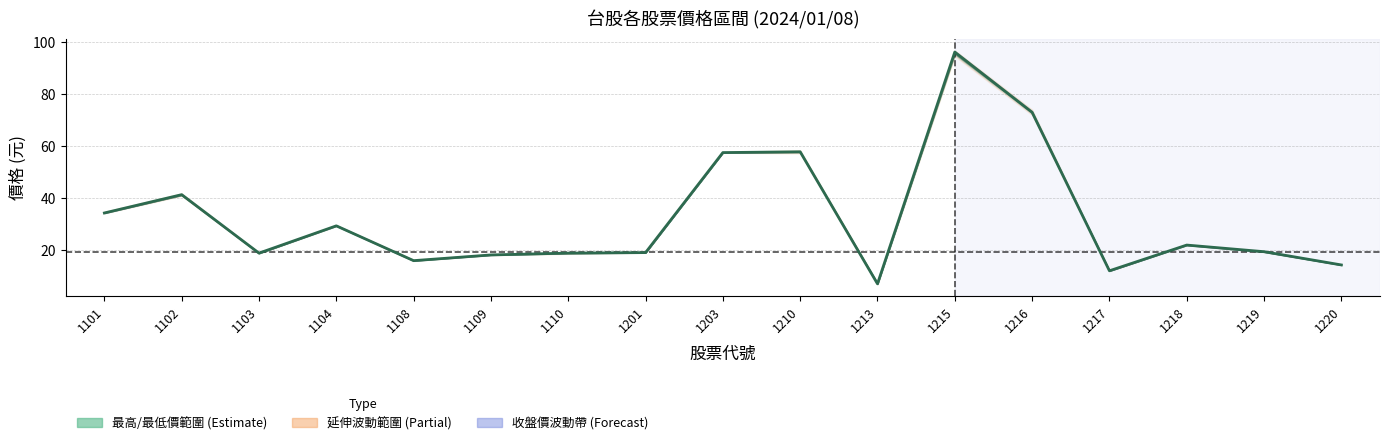

Is it true that the value at 1218 is 11.1?

False